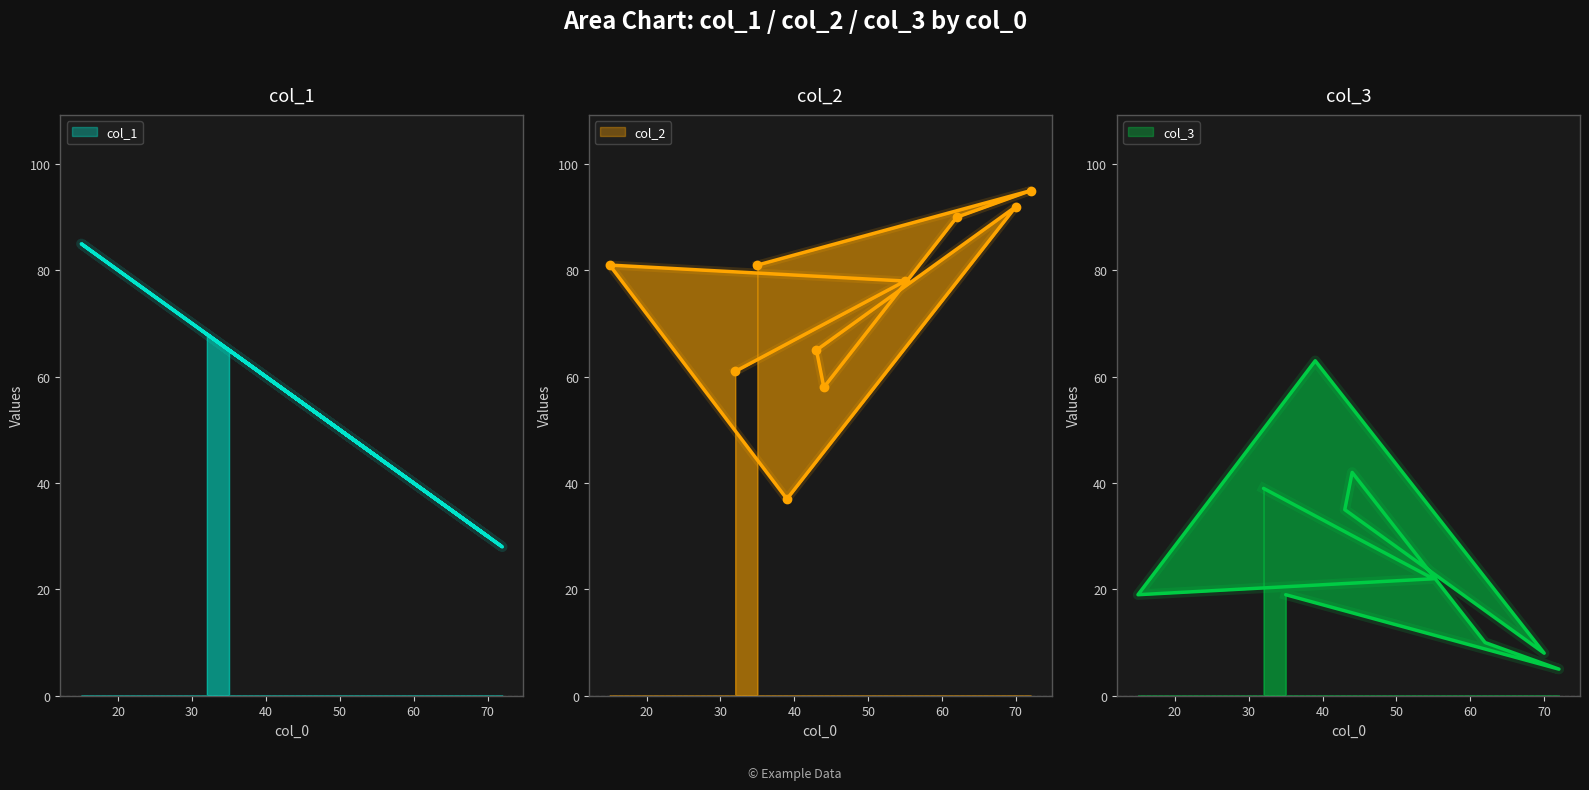

True or false: col_1 has a value of 18 at 35.

False